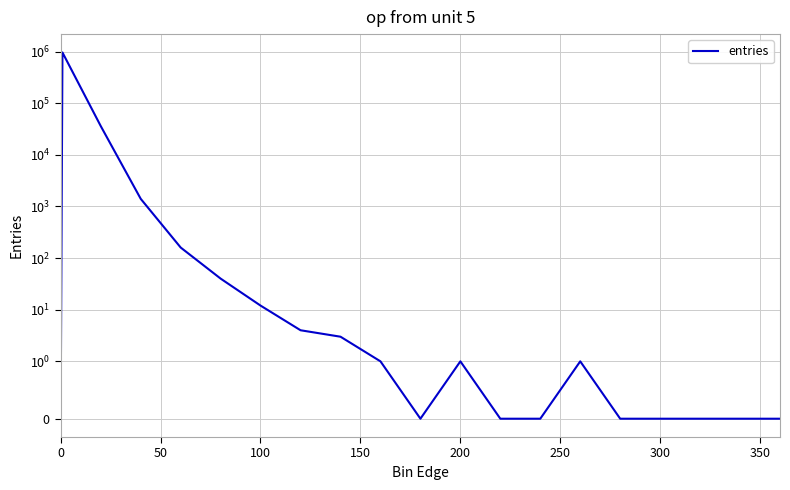

Reading left to right, extract all data points from this chart.

0	962476	35899	1403	160	40	12	4	3	1	0	1	0	0	1	0	0	0	0	0